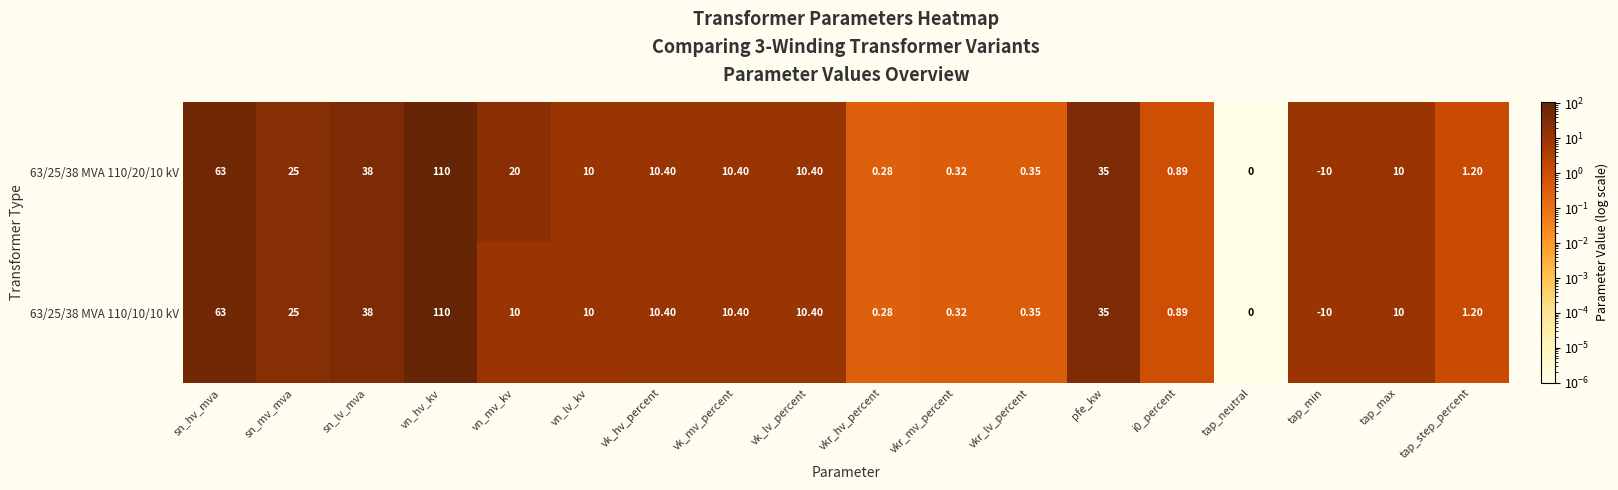

Which series has the largest total across all categories?

63/25/38 MVA 110/20/10 kV